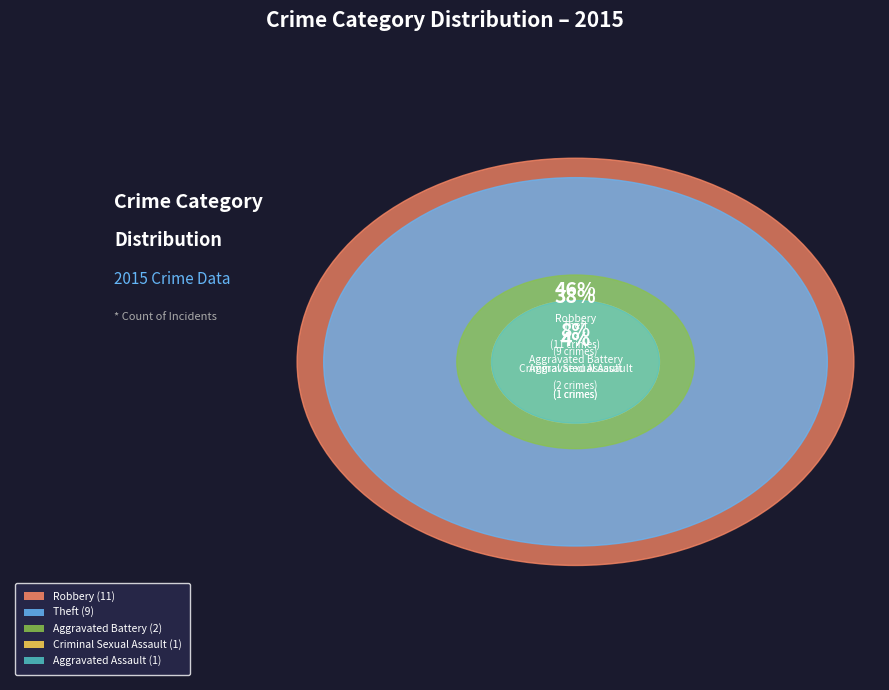

What percentage is the Criminal Sexual Assault slice, to the nearest percent?

4%